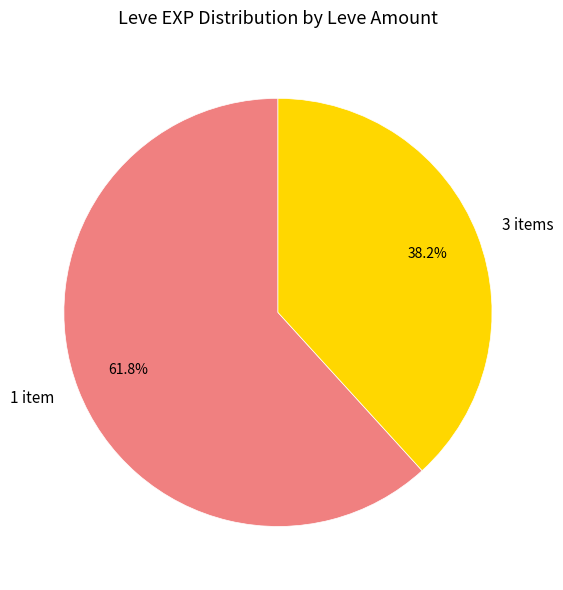

Rank the categories by value from highest to lowest.

1 item, 3 items